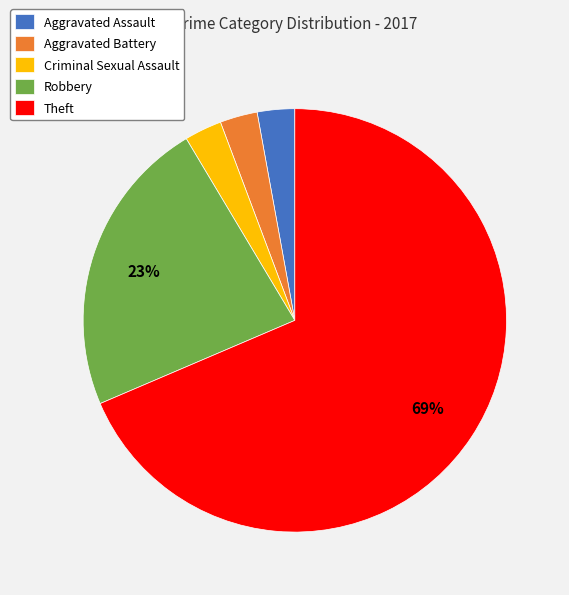

Combined, do Aggravated Assault and Theft account for over 50%?

Yes